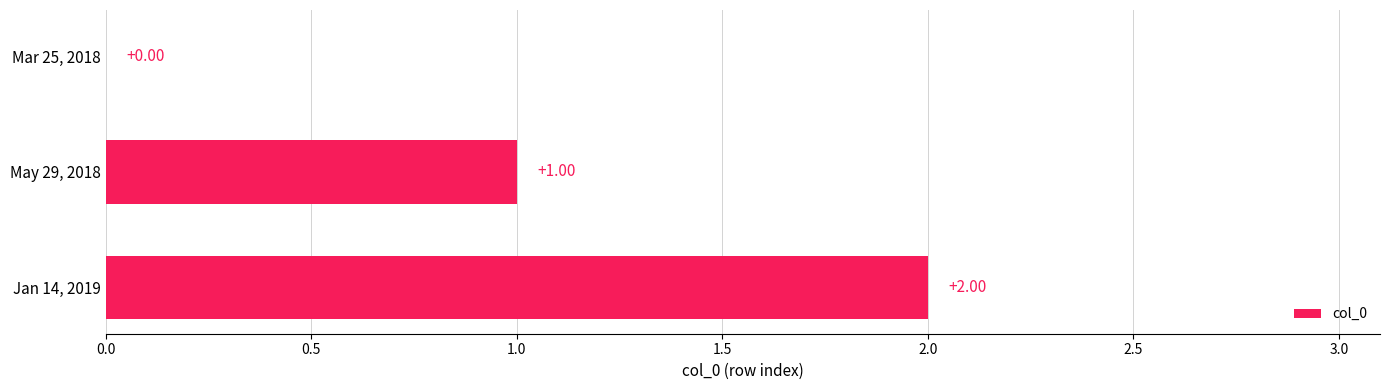

Approximately how many times larger is the value at May 29, 2018 compared to Jan 14, 2019?

0.5